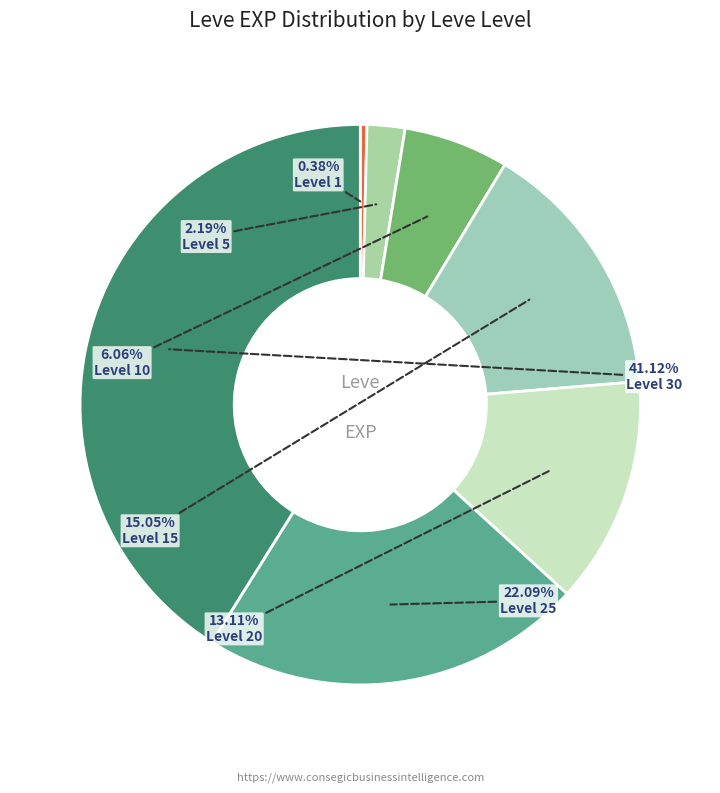

Which slice is the smallest?

Level 1